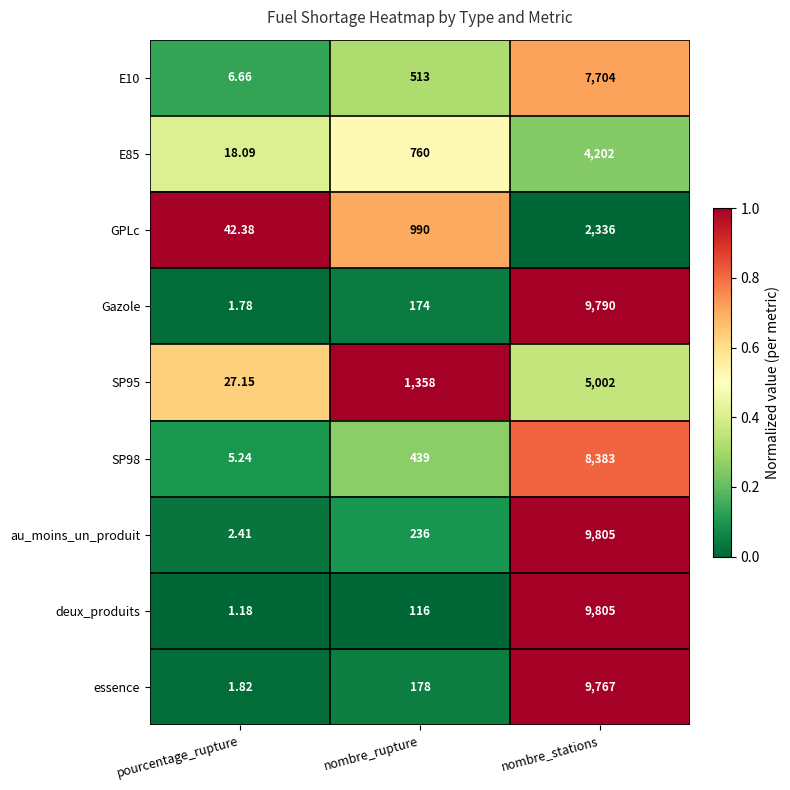

At which label is GPLc closest to 1189?

nombre_rupture